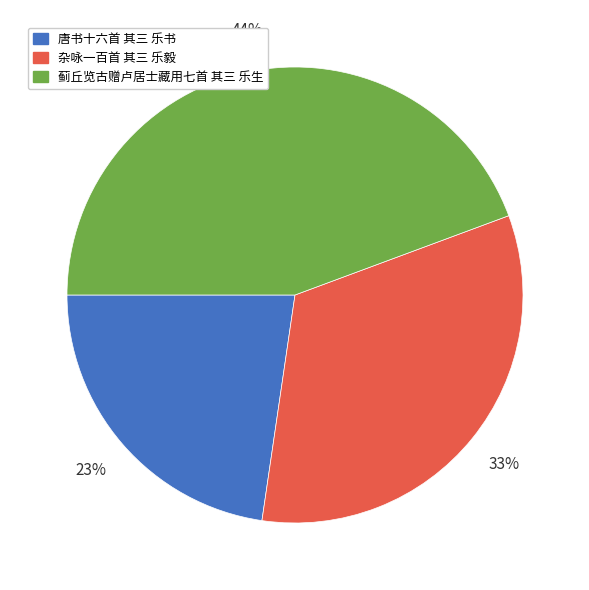

Does 杂咏一百首 其三 乐毅 represent more than half of the total?

No